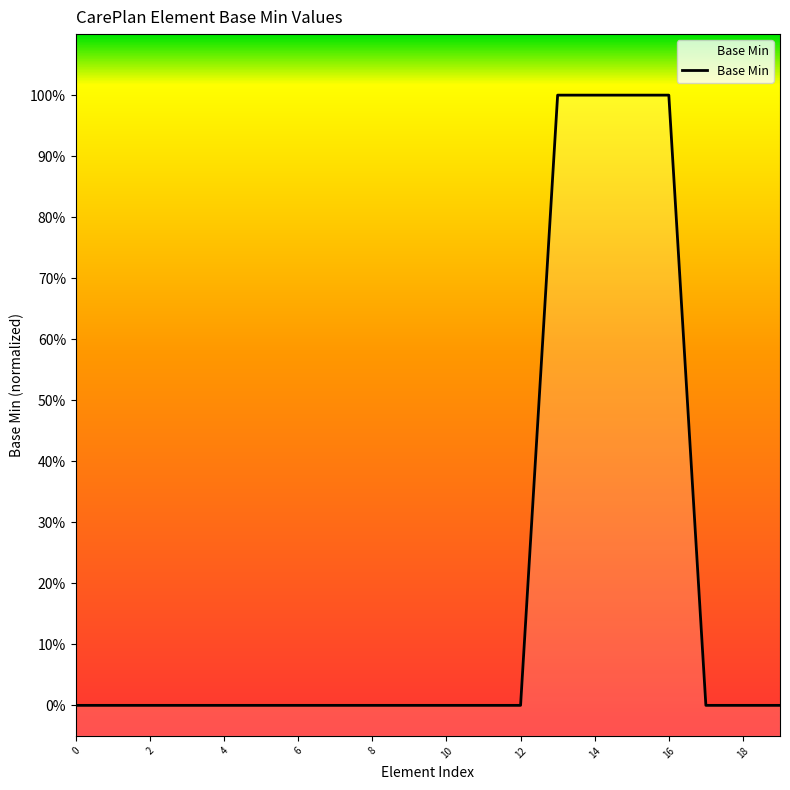

What is the change in value from 15 to 17?

-1